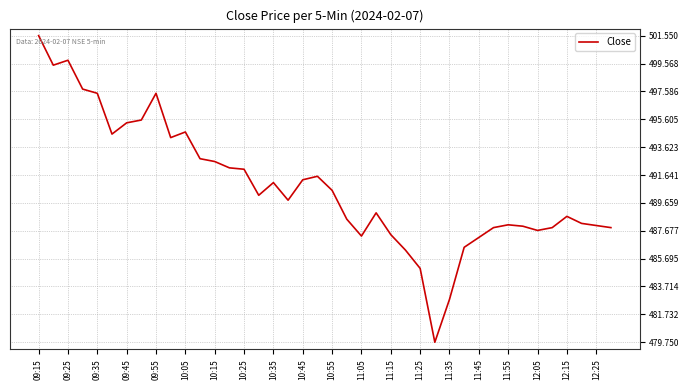

What is the greatest value displayed?

501.6